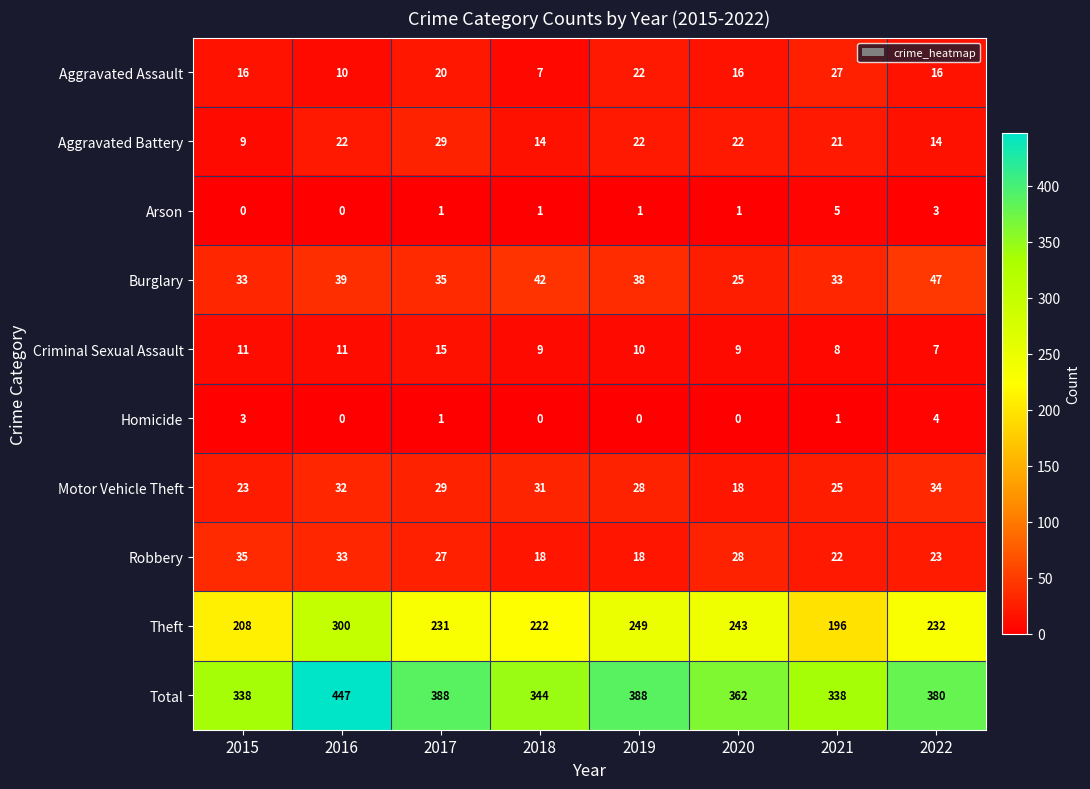

What is the spread (max minus min) of values at 2017?

387